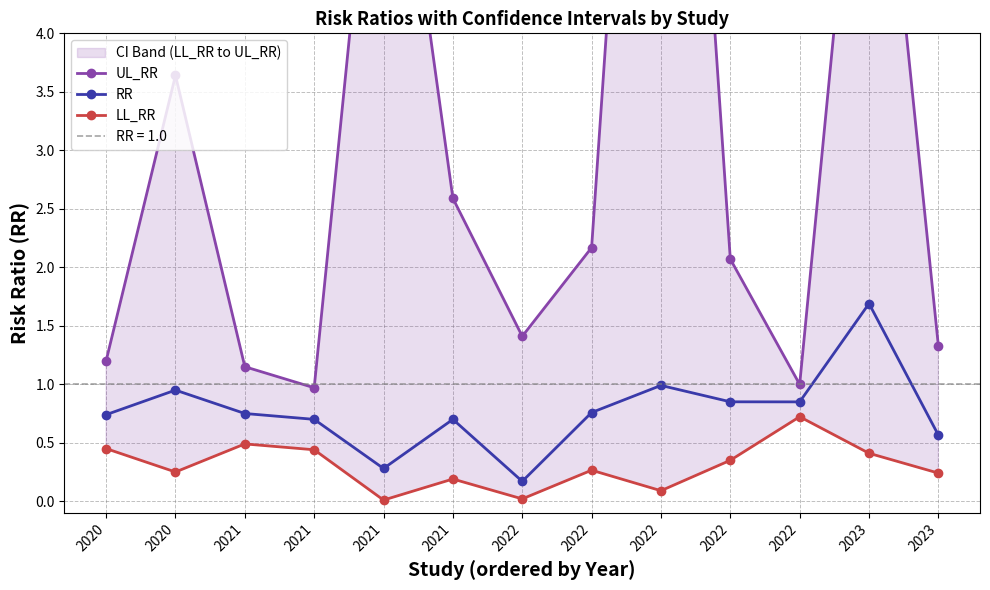

How many interior local peaks does the LL_RR series have?

4